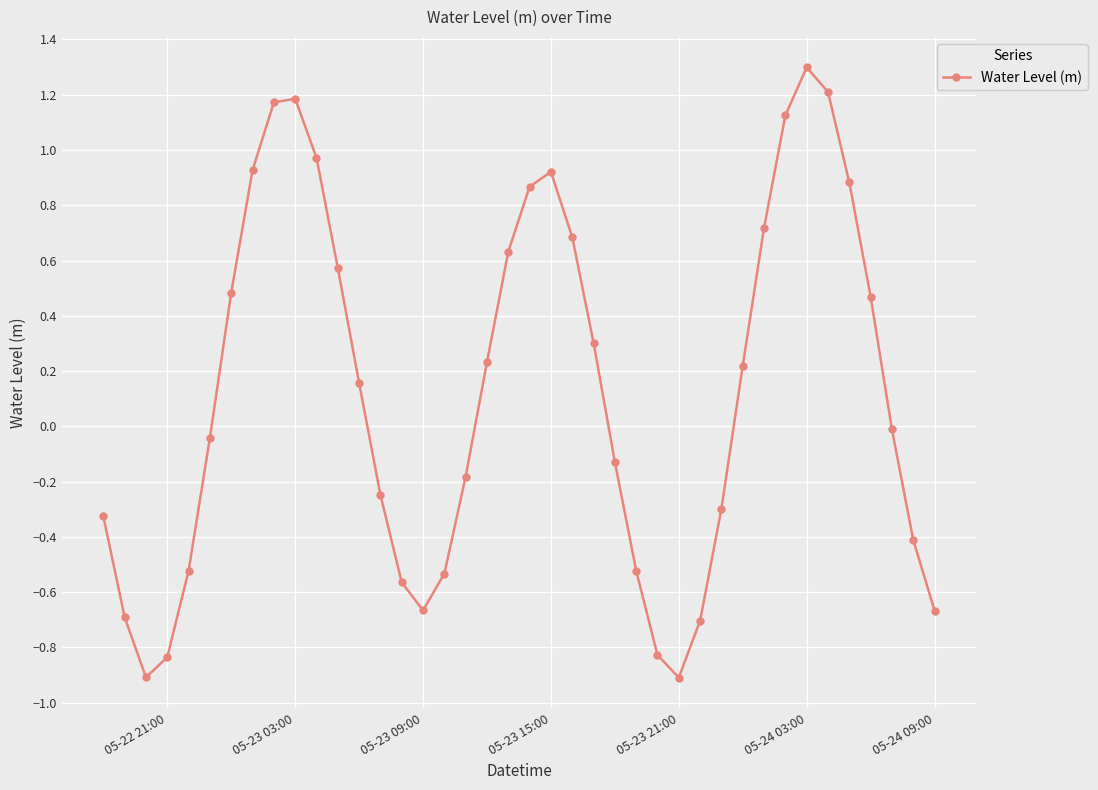

What is the minimum value shown in the chart?

-0.9